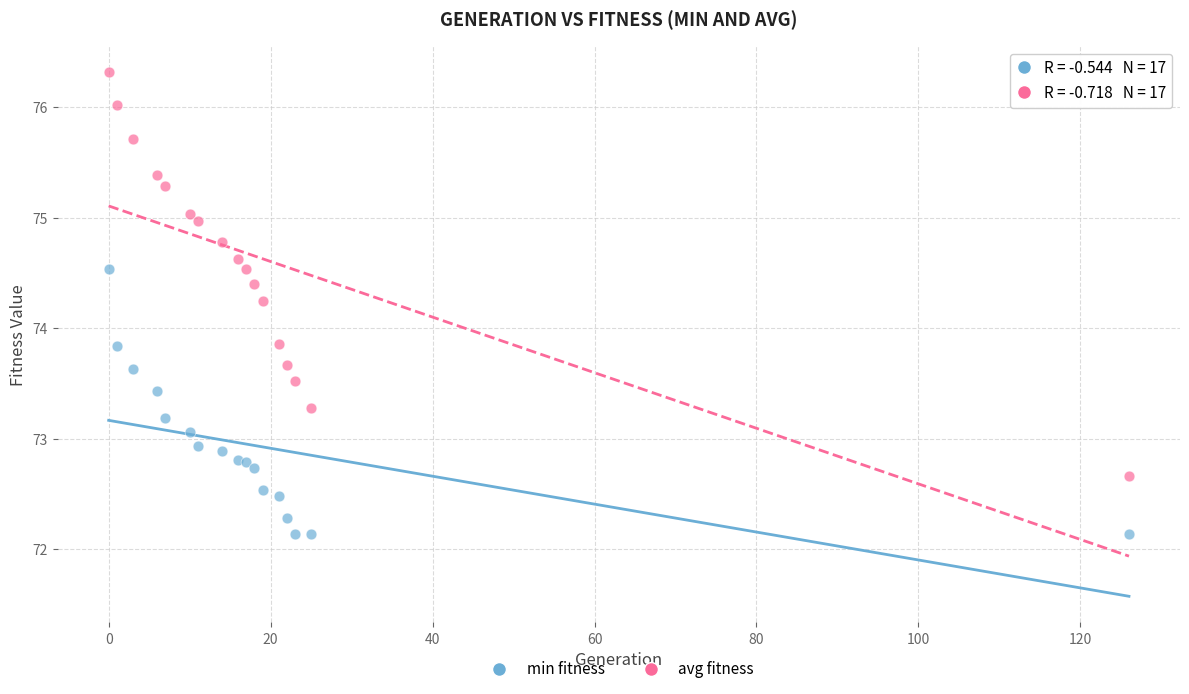

Which series has the widest spread of Y values?

avg fitness